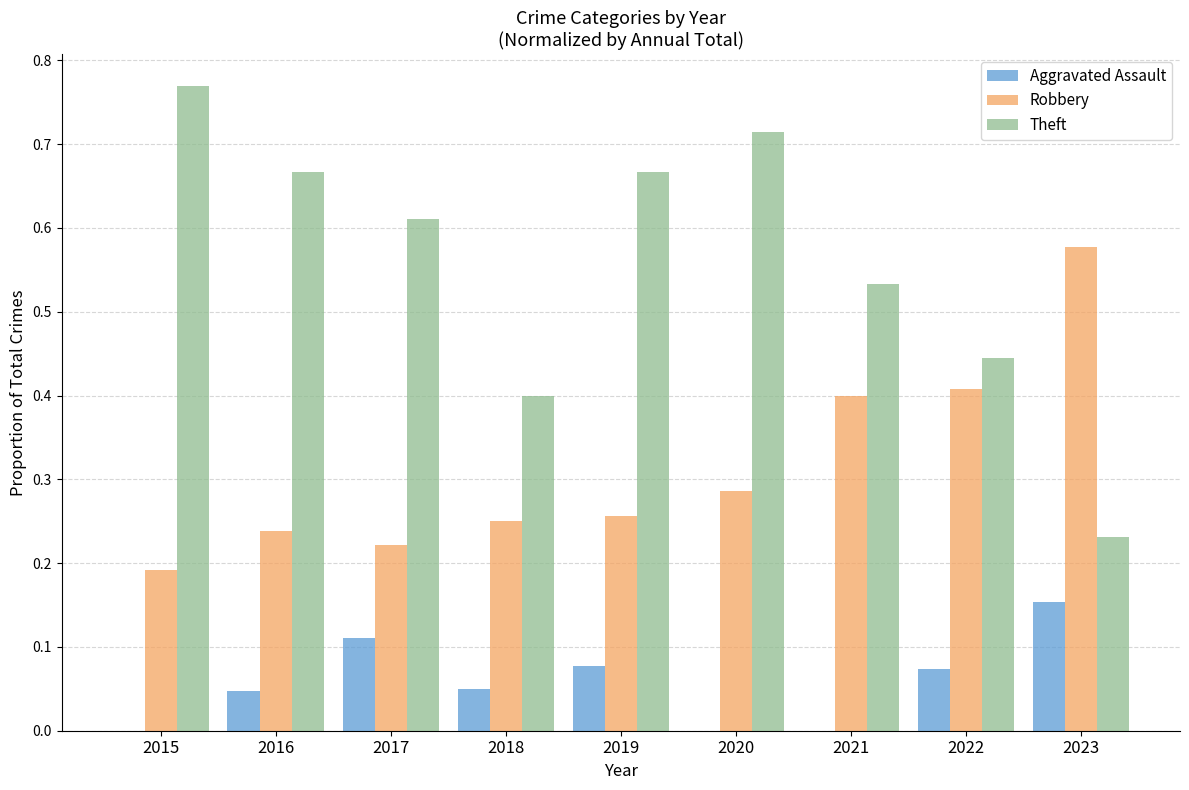

What are all the series names shown in the legend?

Aggravated Assault, Robbery, Theft